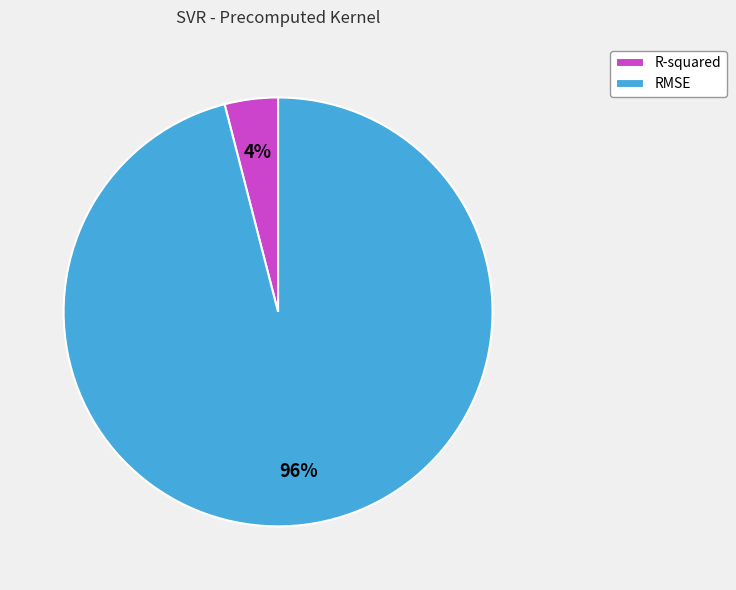

Which category has the smallest portion of the pie?

R-squared